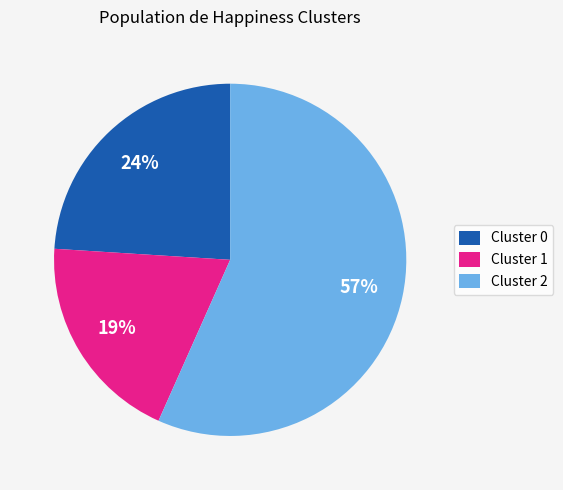

To the nearest percent, what portion does Cluster 2 represent?

57%